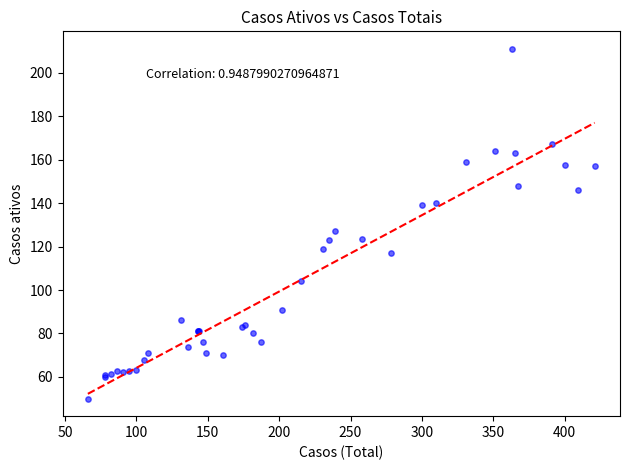

What Y value in the scatter plot is closest to 130?

127.0